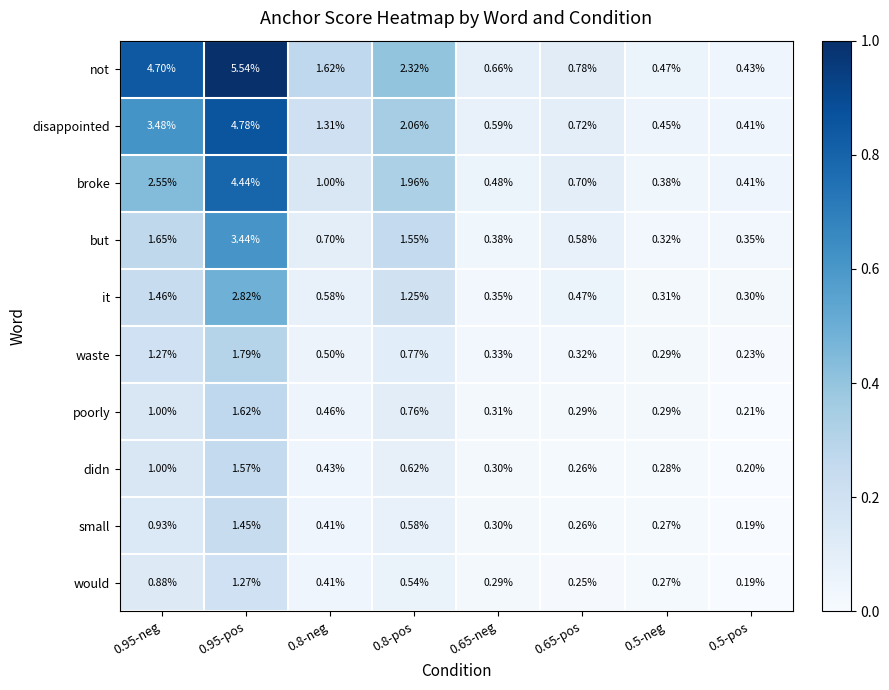

Which series has the largest range (max minus min)?

not